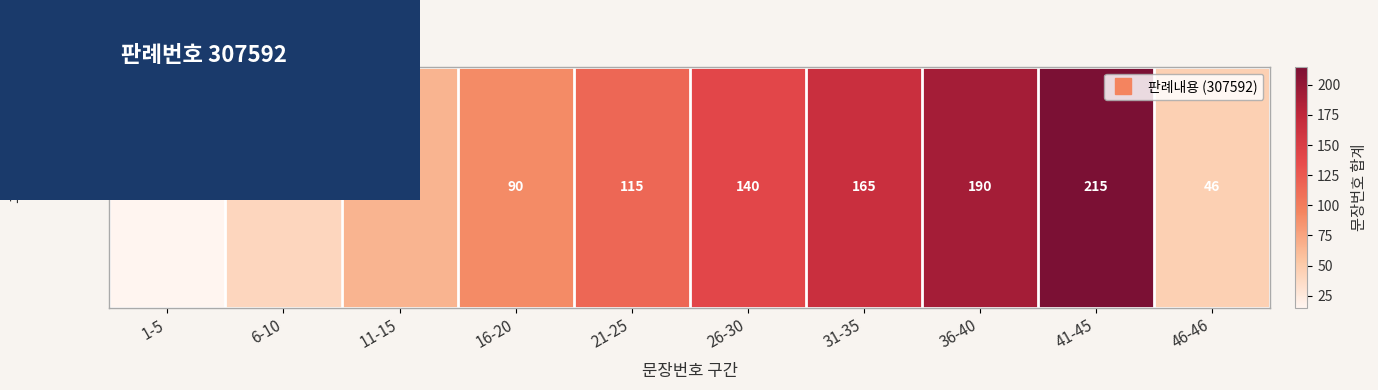

List the labels in order of value, largest first.

41-45, 36-40, 31-35, 26-30, 21-25, 16-20, 11-15, 46-46, 6-10, 1-5